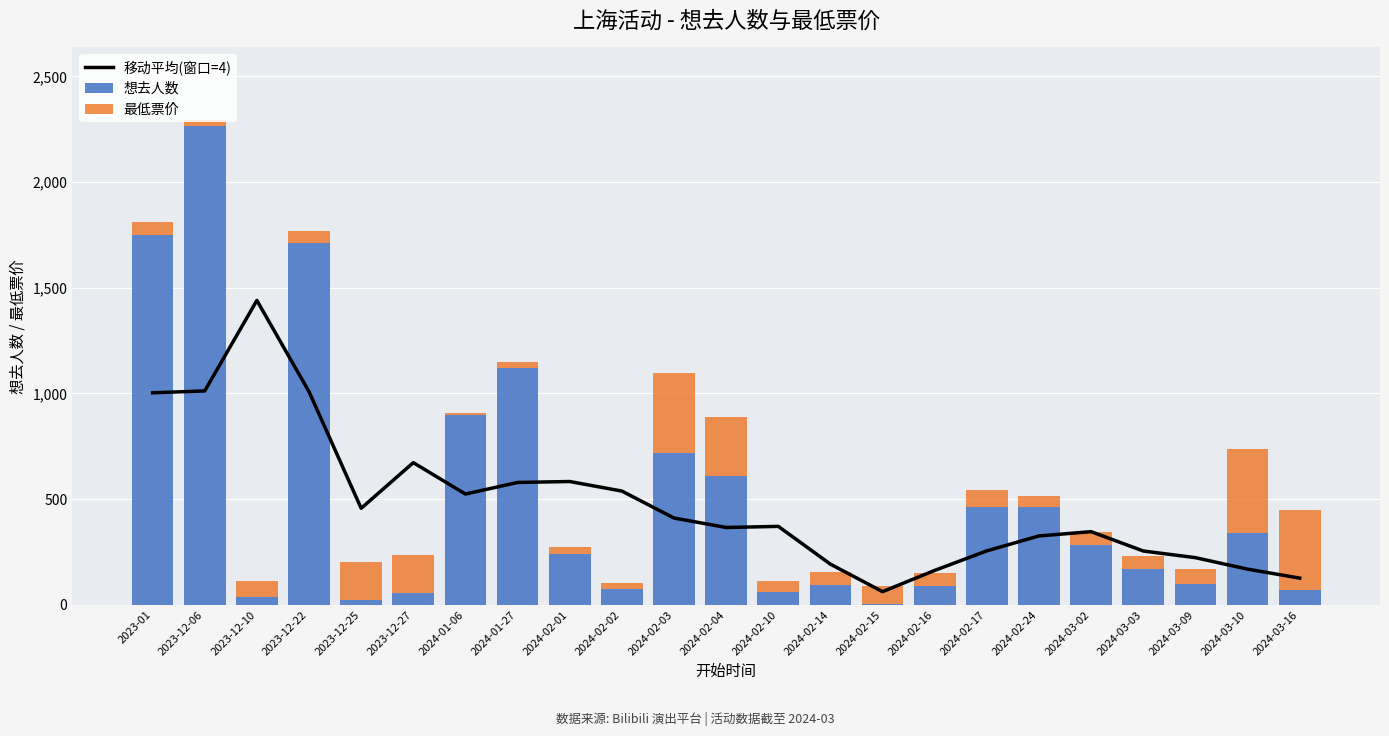

What is the sum of all 最低票价 values?

2699.0